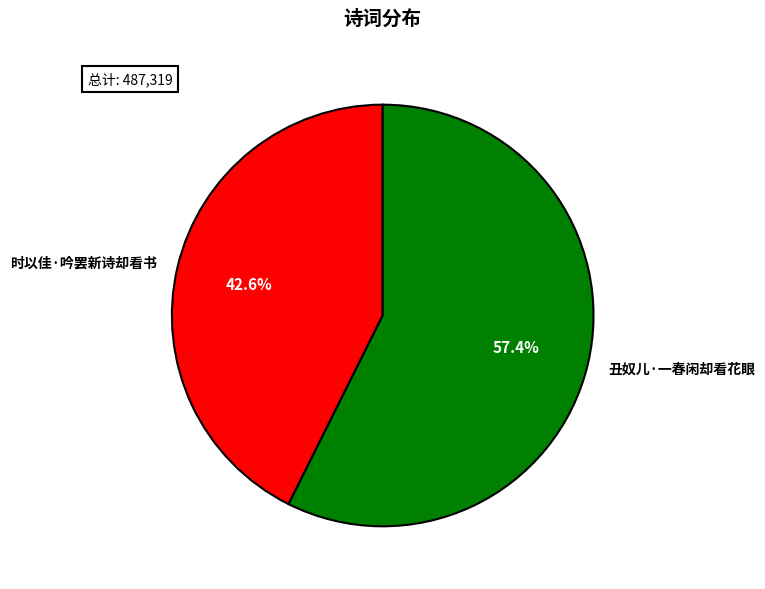

Combined, do 丑奴儿·一春闲却看花眼 and 时以佳·吟罢新诗却看书 account for over 50%?

Yes